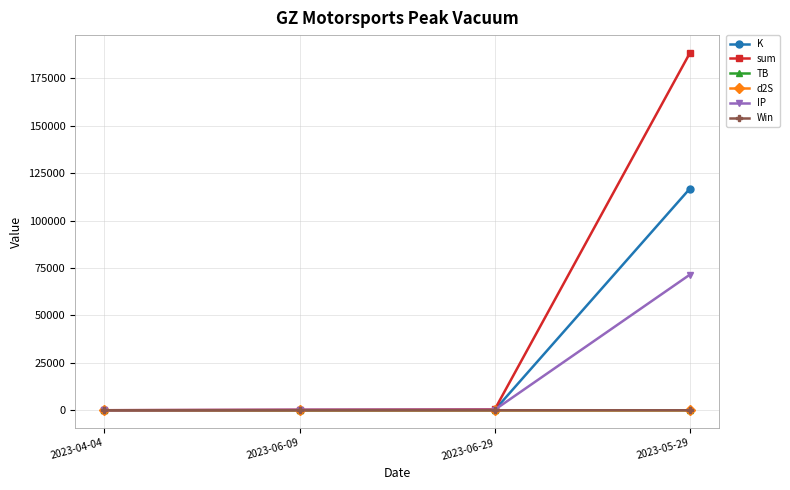

What is the label of the 3rd point from the left?

2023-06-29